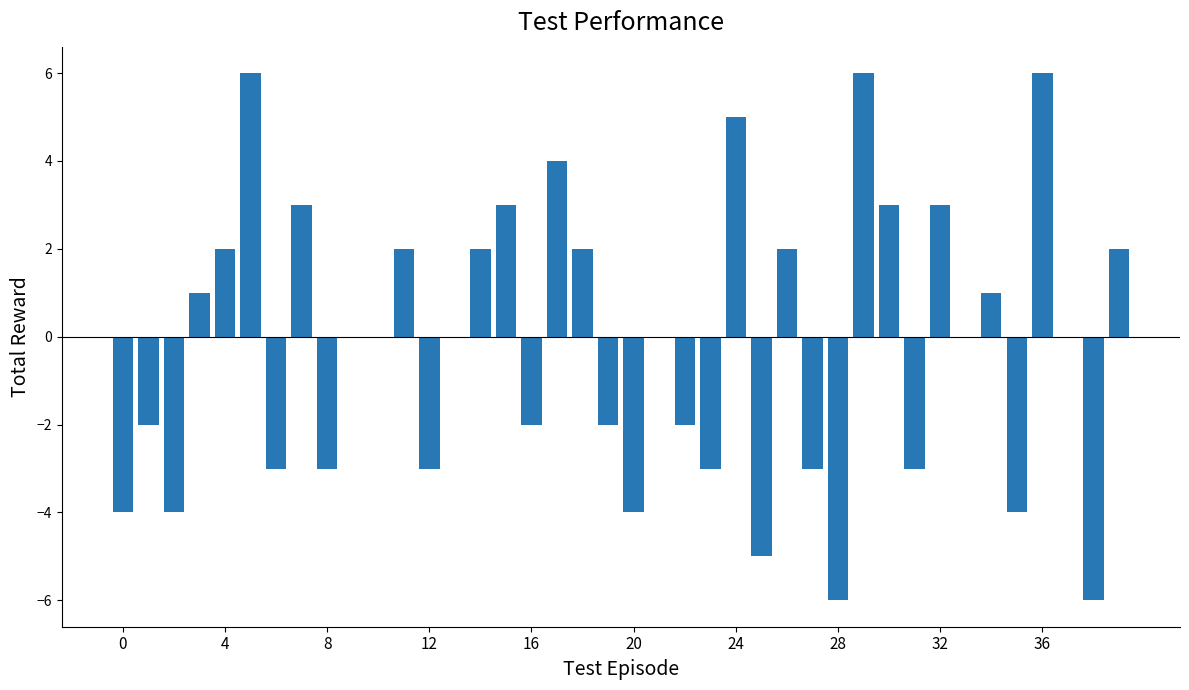

What is the sum of all values?

-6